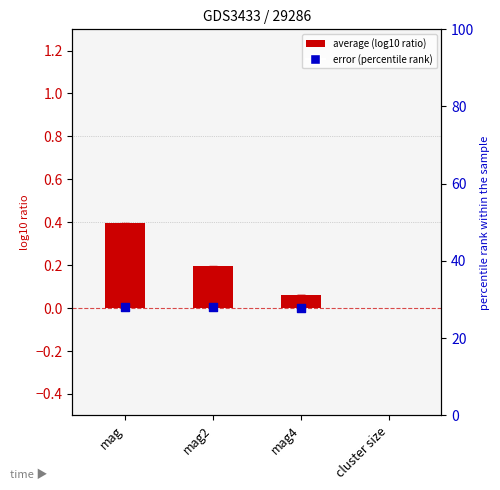

At which category is the sum across all series the highest?

mag